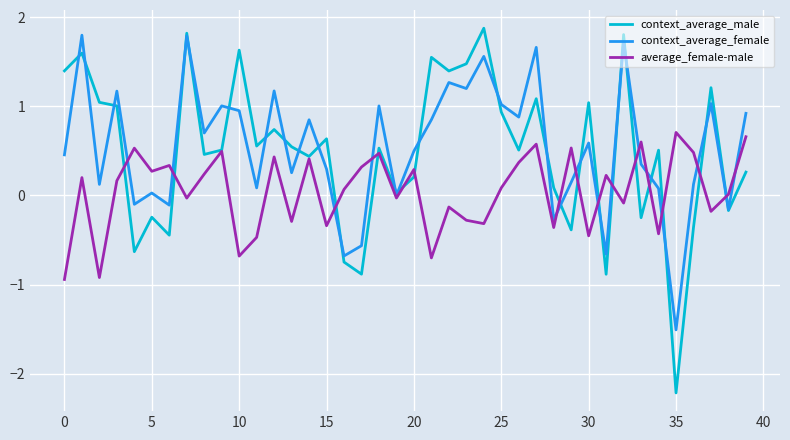

Which series has the largest range (max minus min)?

context_average_male